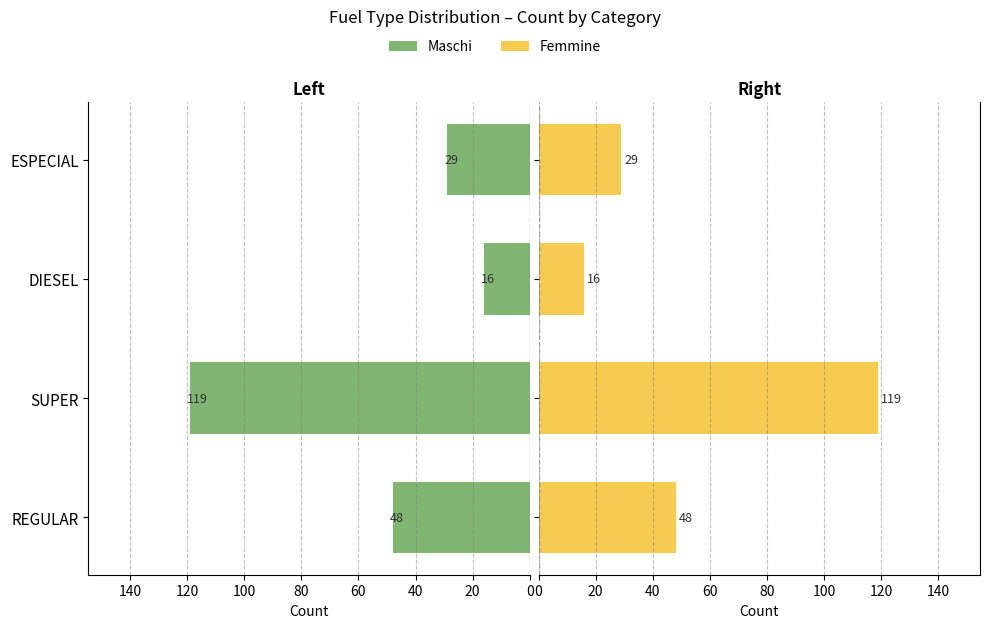

Between SUPER and DIESEL, which series saw the biggest shift?

Maschi